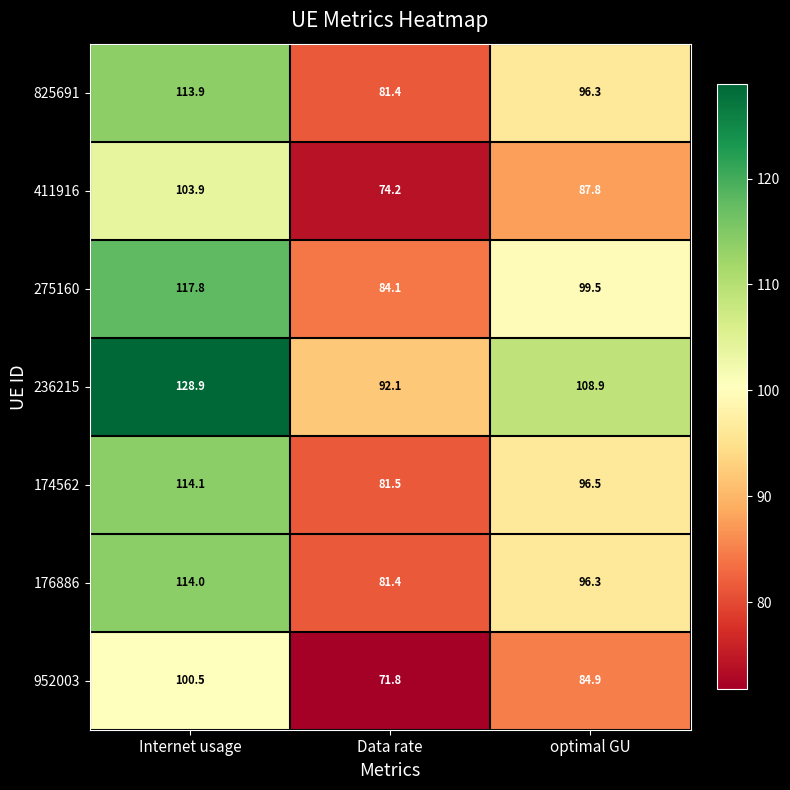

What is the total value across all series at Data rate?

566.5